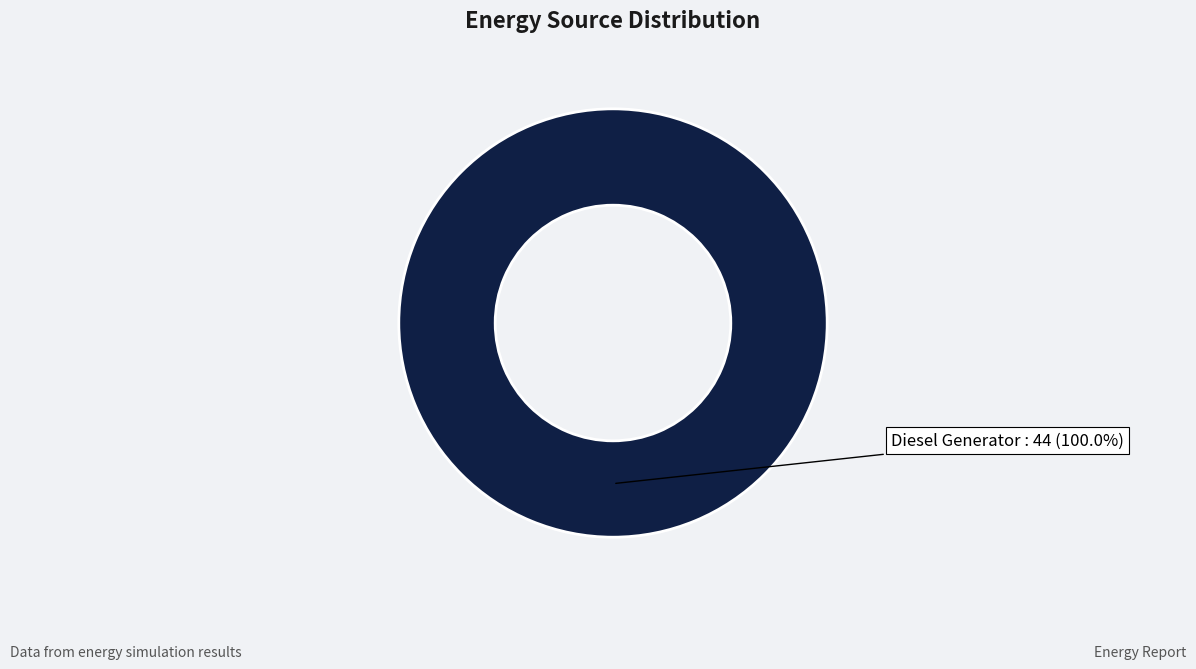

Is there a majority slice in this chart?

Yes